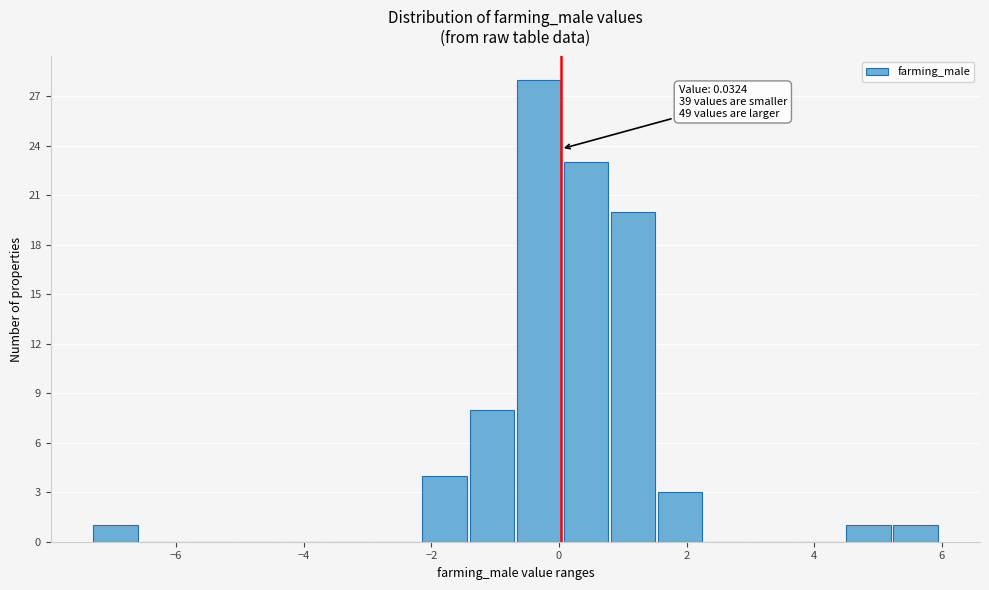

Around what value on the x-axis is the tallest bar? Give the approximate position of its centre, as read against the axis.

-0.4